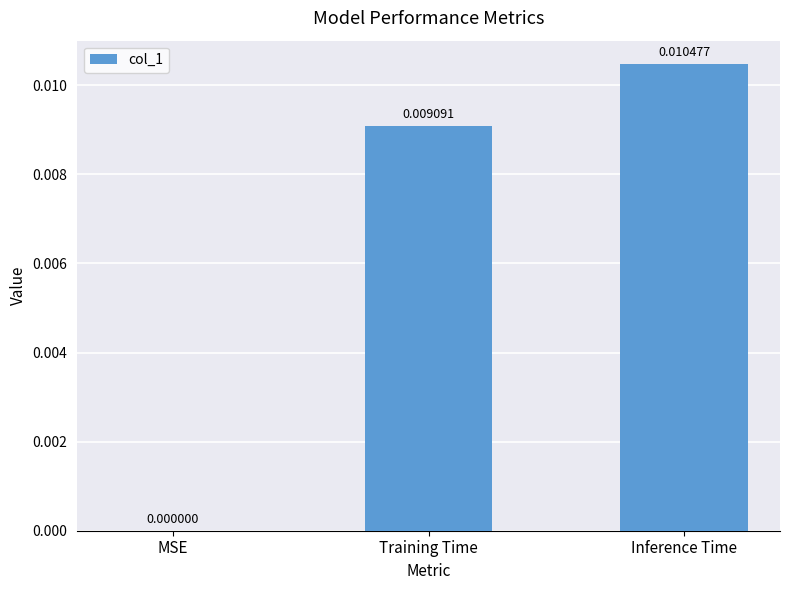

Is it true that the value at MSE is 0.0?

True